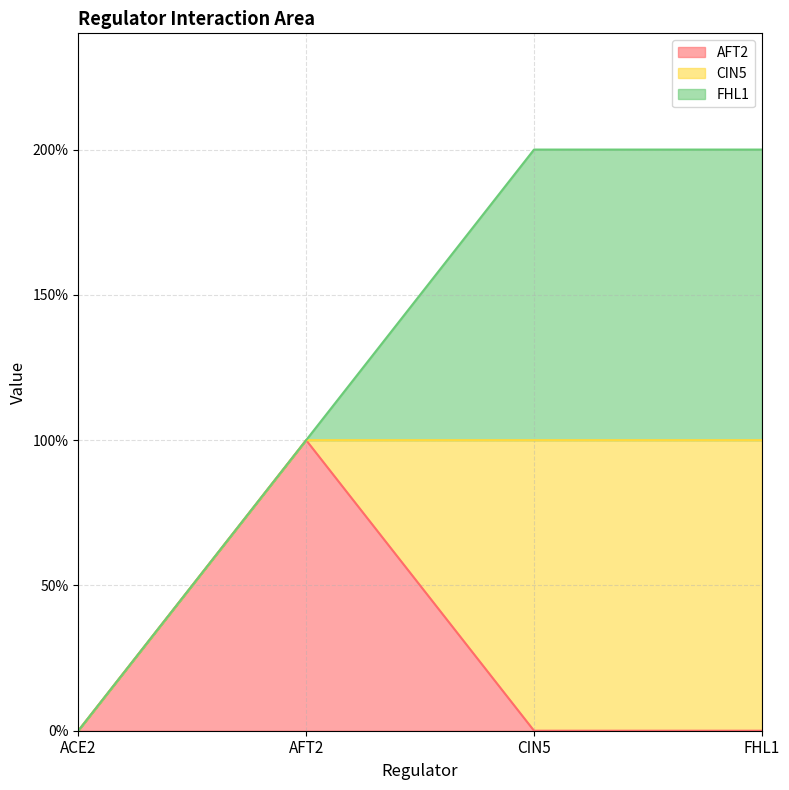

What position from the right is AFT2?

3